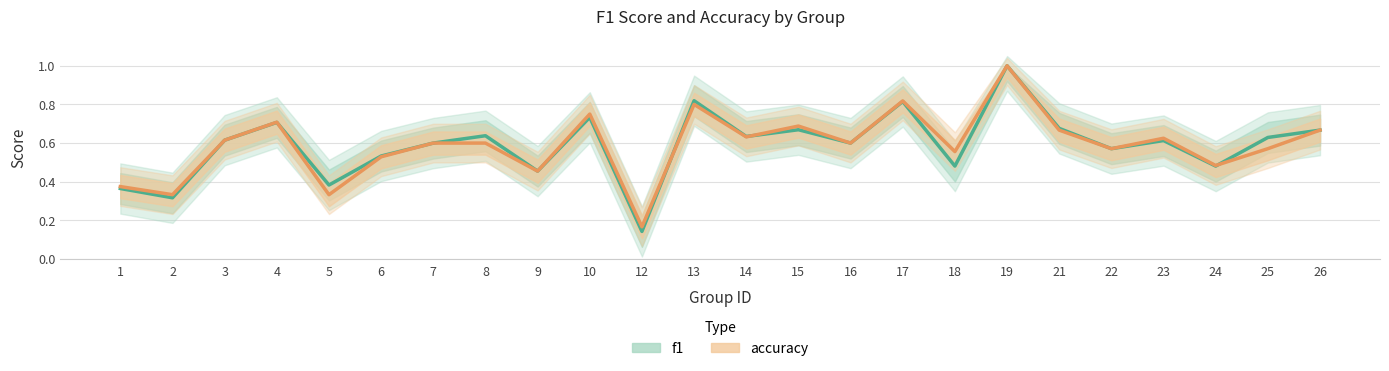

True or false: f1 has more than 2 interior local peaks.

True